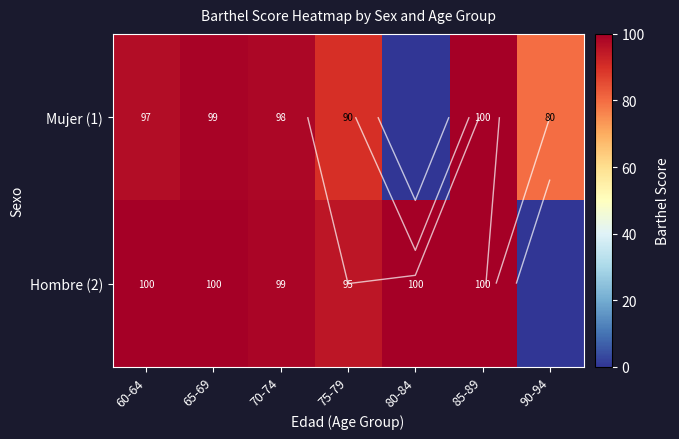

Rank the categories by Mujer (1) value from highest to lowest.

85-89, 65-69, 70-74, 60-64, 75-79, 90-94, 80-84